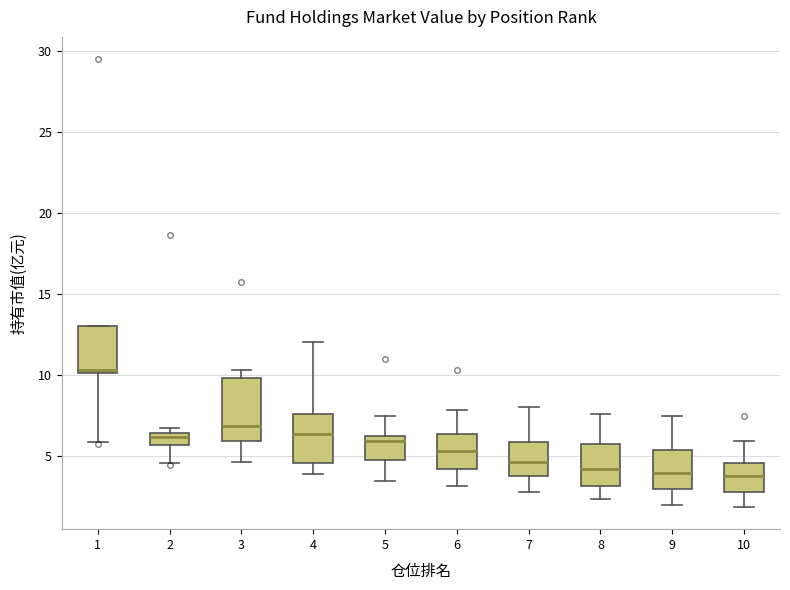

Comparing the boxes themselves (not the whiskers), which one is the tallest?

3